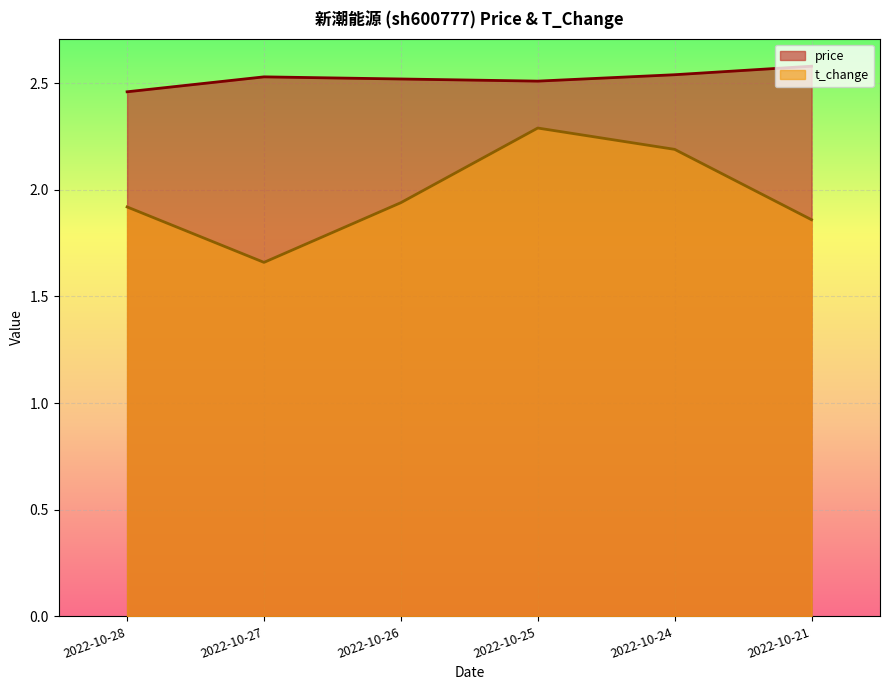

Rank the categories by price value from lowest to highest.

2022-10-28, 2022-10-25, 2022-10-26, 2022-10-27, 2022-10-24, 2022-10-21